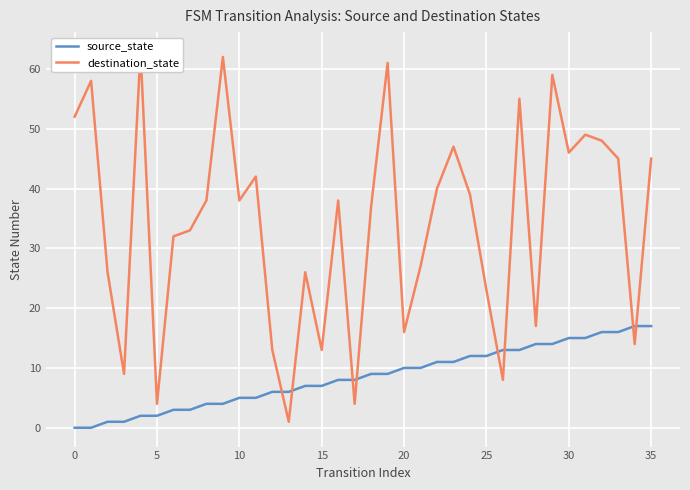

Rank the series by their maximum value, from lowest to highest.

source_state, destination_state